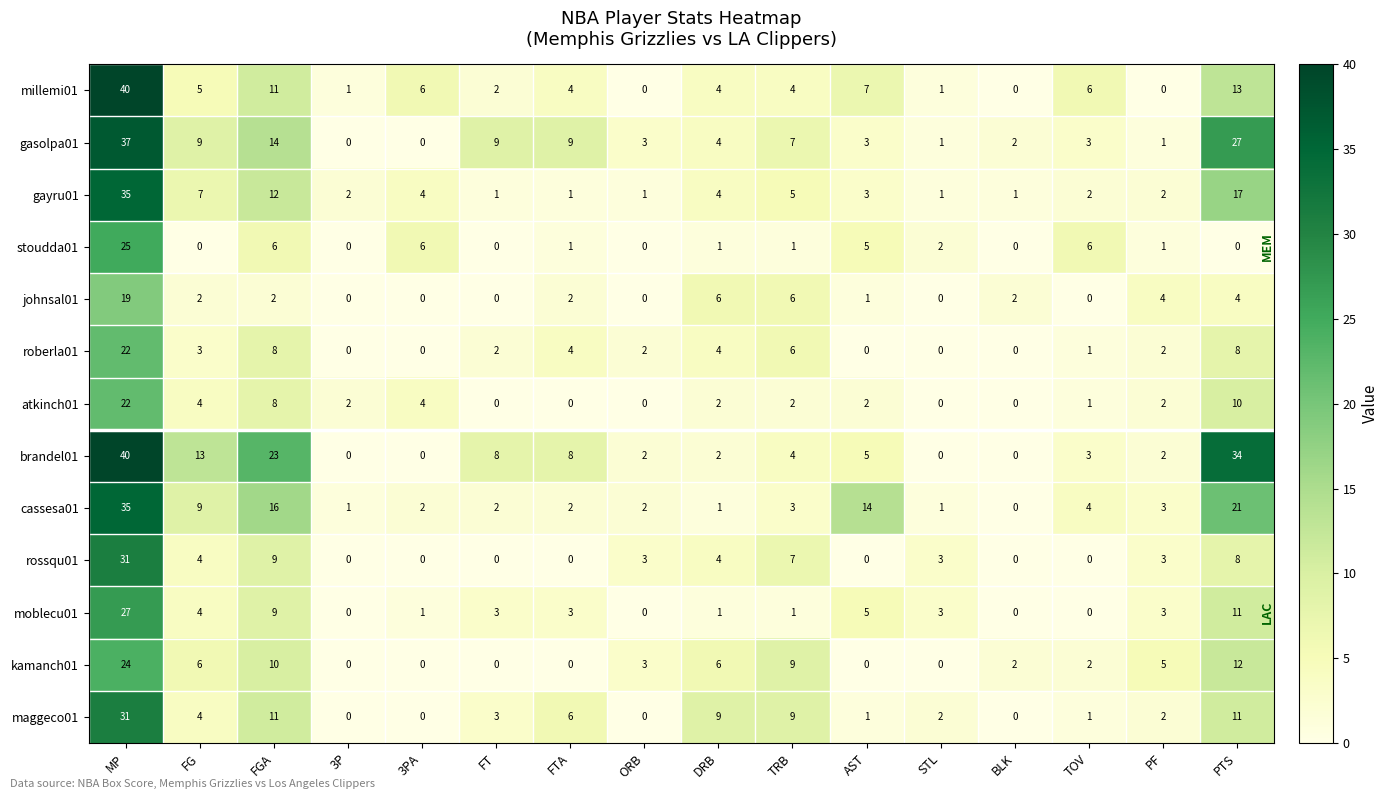

What is the spread (max minus min) of values at TRB?

8